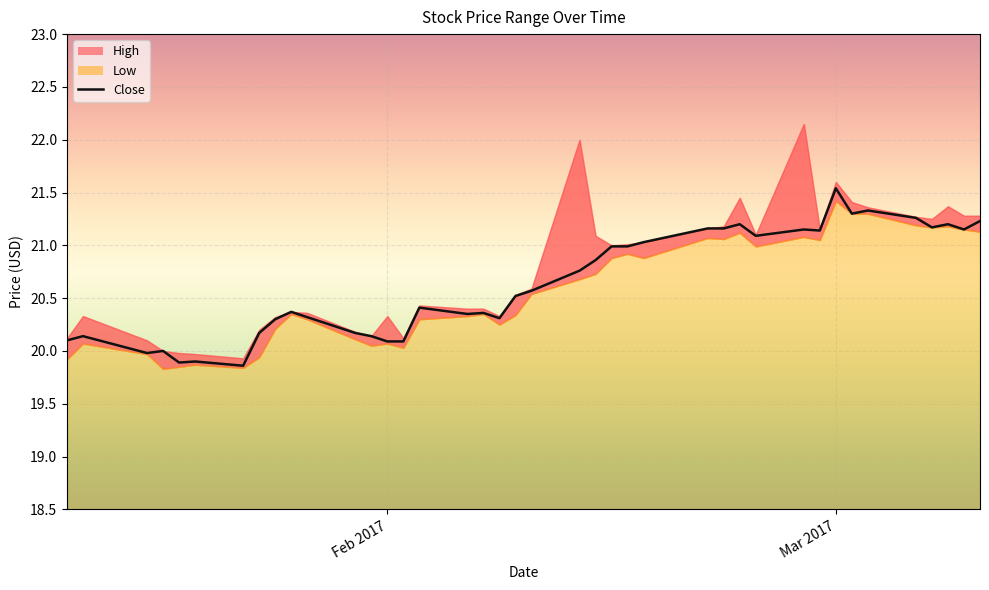

True or false: there are more than 0 points higher than both neighbors.

True